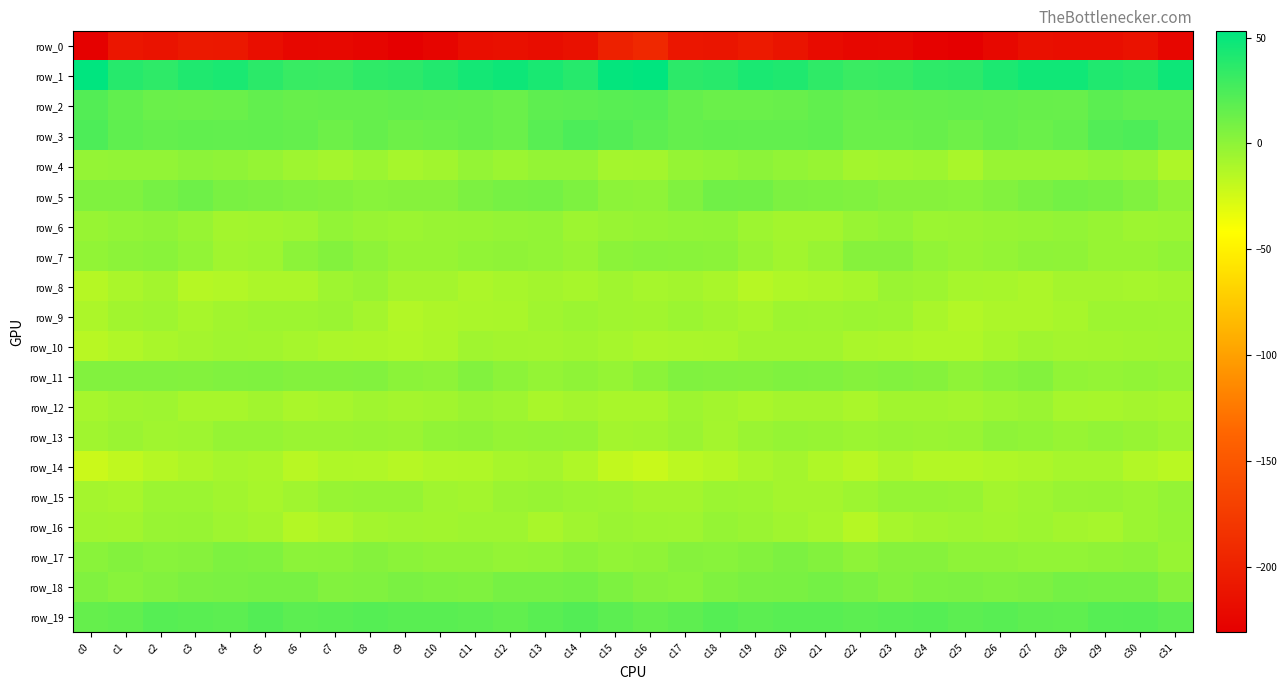

Which has a higher value, c12 or c15?

c15